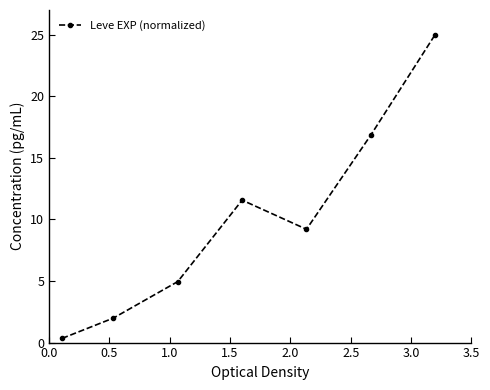

How many interior local valleys (lower than both neighbors) does the data have?

1